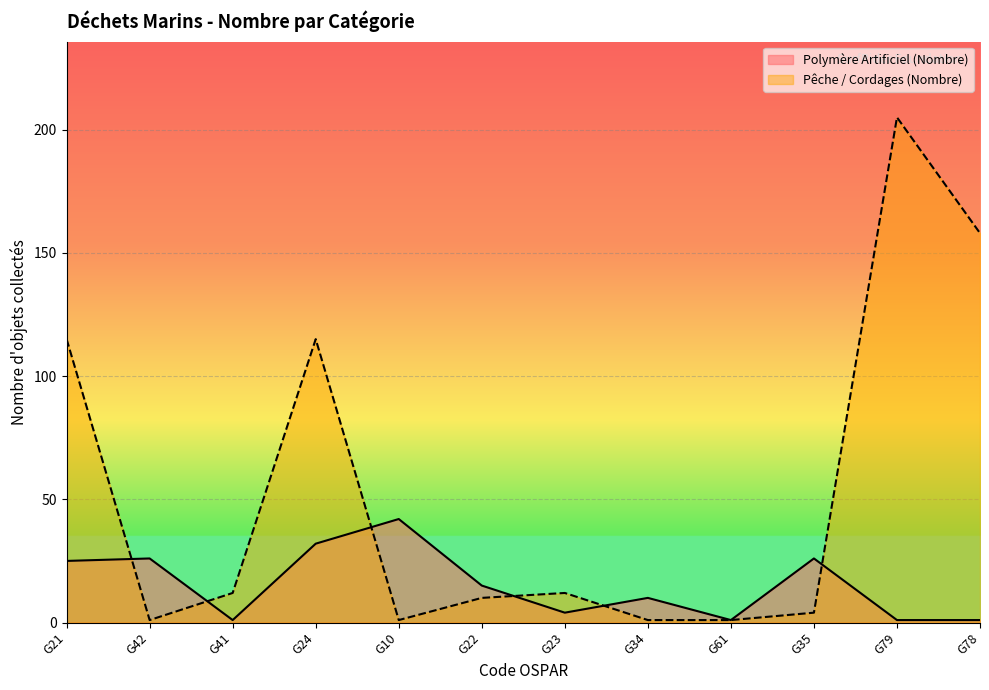

How many interior local valleys does the Pêche / Cordages (Nombre) series have?

2